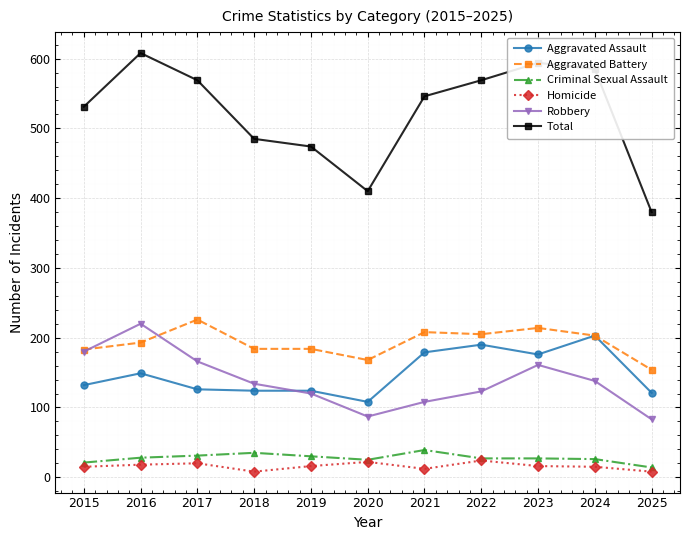

Which series has the largest total across all categories?

Total